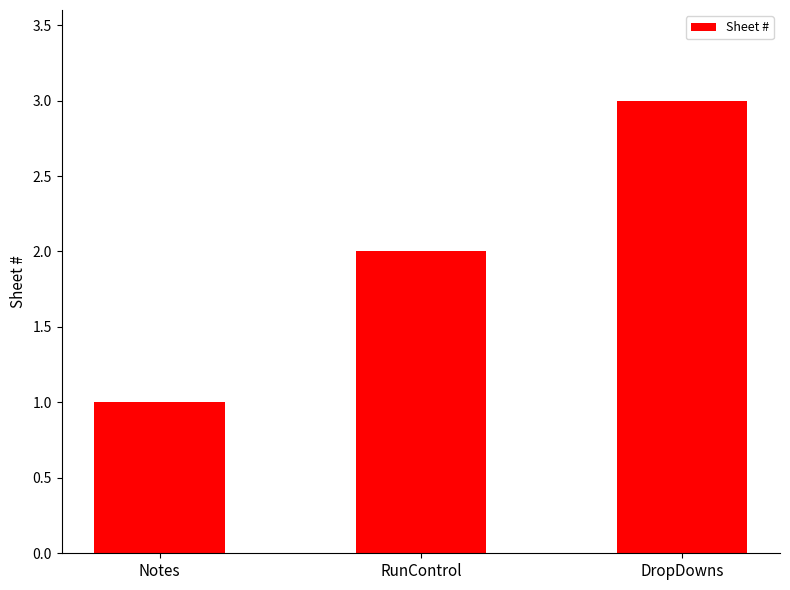

Rank the categories by value from highest to lowest.

DropDowns, RunControl, Notes